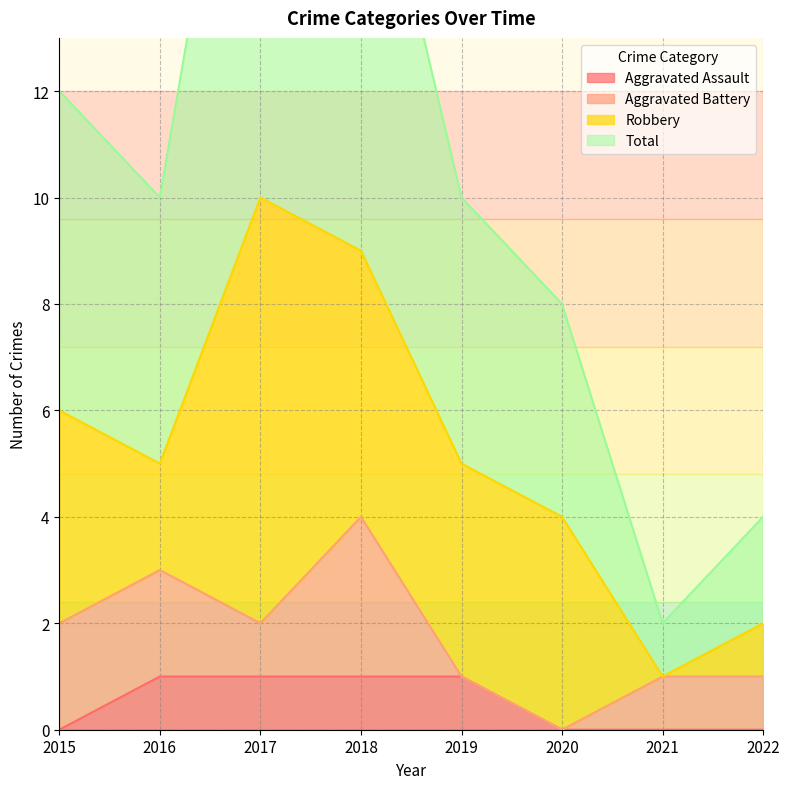

The value of Aggravated Assault at 2021 is 0. True or false?

True